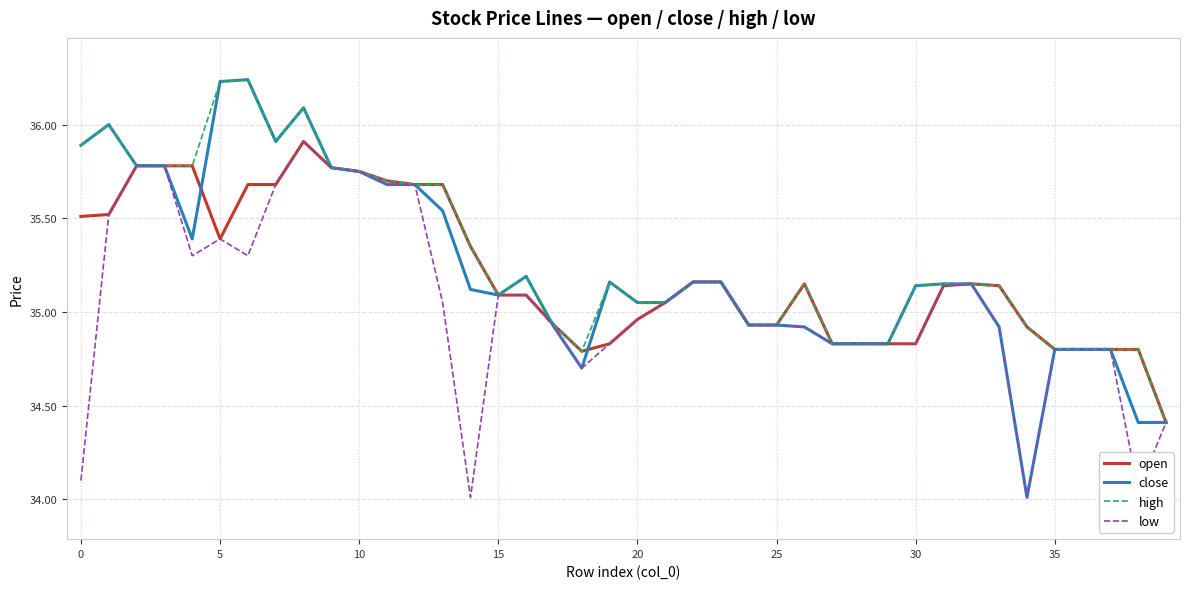

How many series are shown in this chart?

4